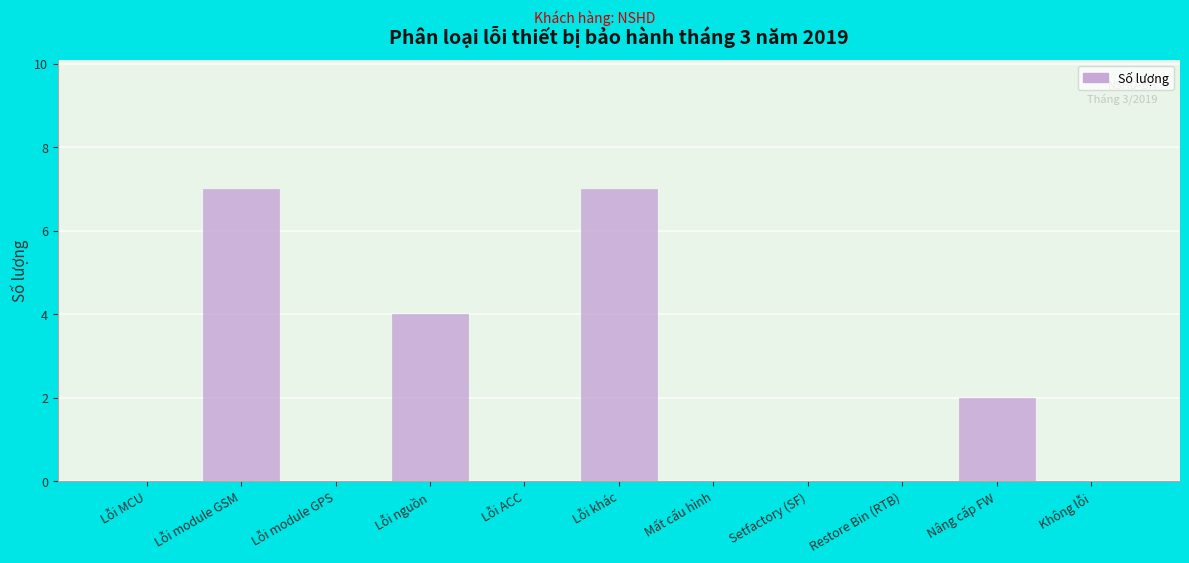

Reading right to left, list all the values displayed in this chart.

Không lỗi=0	Nâng cấp FW=2	Restore Bin (RTB)=0	Setfactory (SF)=0	Mất cấu hình=0	Lỗi khác=7	Lỗi ACC=0	Lỗi nguồn=4	Lỗi module GPS=0	Lỗi module GSM=7	Lỗi MCU=0